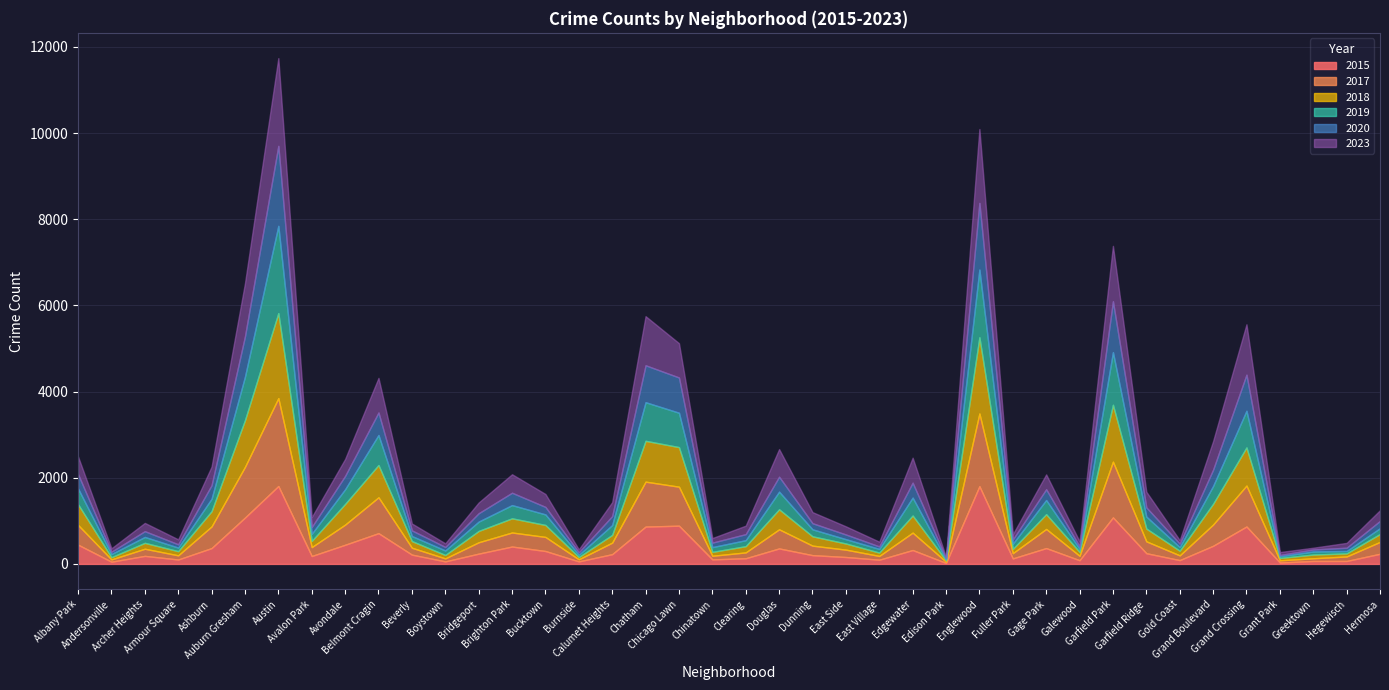

Rank the categories by 2015 value from lowest to highest.

Edison Park, Grant Park, Andersonville, Boystown, Burnside, Greektown, Hegewisch, Galewood, Gold Coast, East Village, Armour Square, Chinatown, Fuller Park, Clearing, East Side, Avalon Park, Archer Heights, Dunning, Beverly, Calumet Heights, Hermosa, Bridgeport, Garfield Ridge, Bucktown, Edgewater, Douglas, Ashburn, Gage Park, Brighton Park, Grand Boulevard, Avondale, Albany Park, Belmont Cragin, Chatham, Grand Crossing, Chicago Lawn, Auburn Gresham, Garfield Park, Englewood, Austin